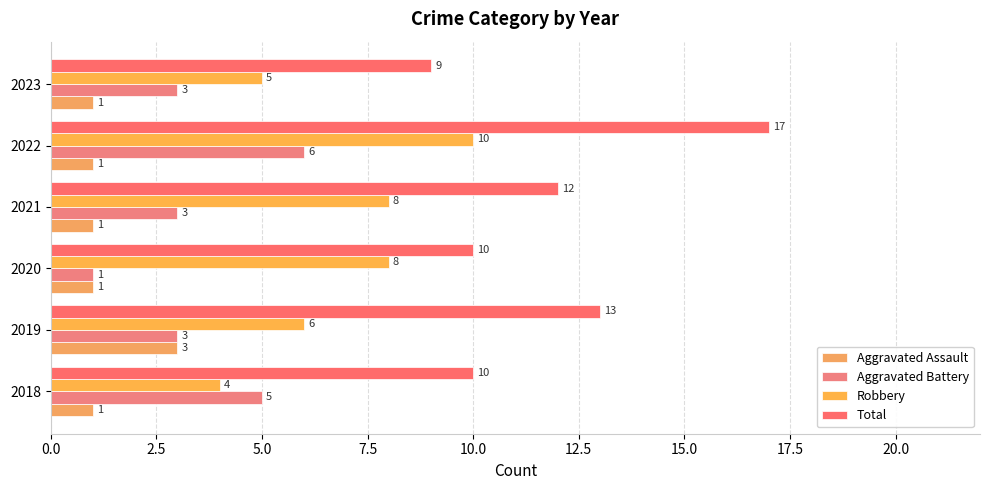

What is the maximum value shown in the chart?

17